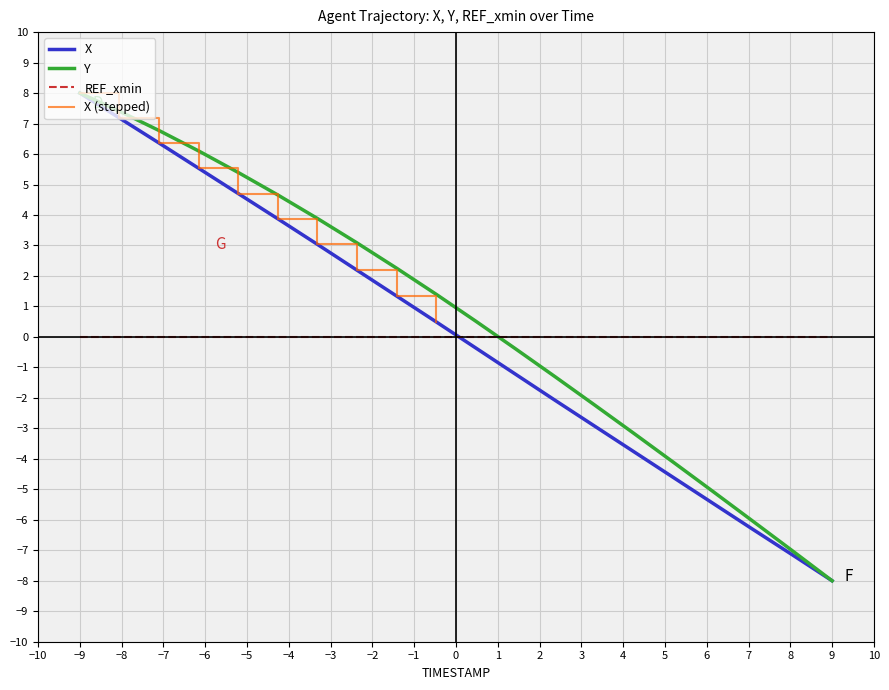

True or false: X and Y intersect in this chart.

False